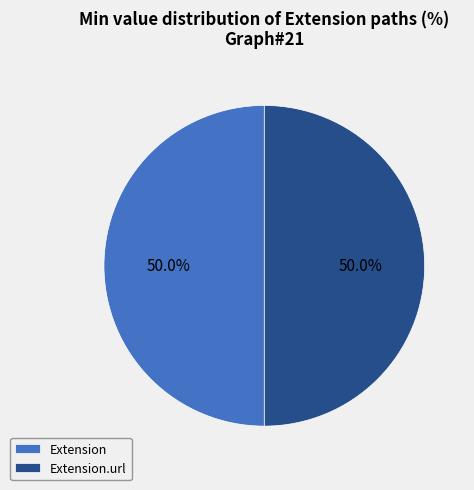

Approximately how many times larger is the value at Extension.url compared to Extension?

1.0